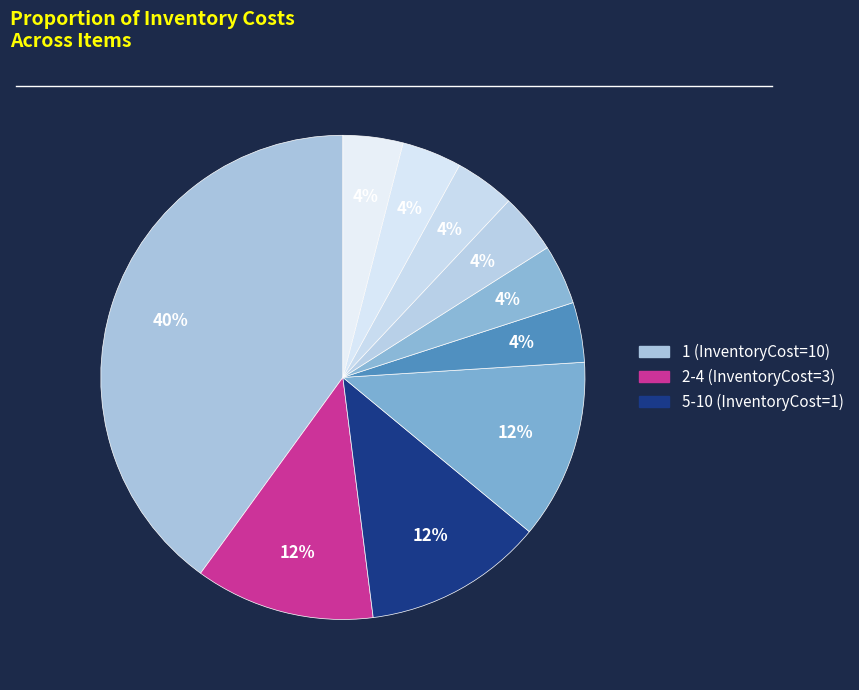

How many slices are in this pie chart?

10